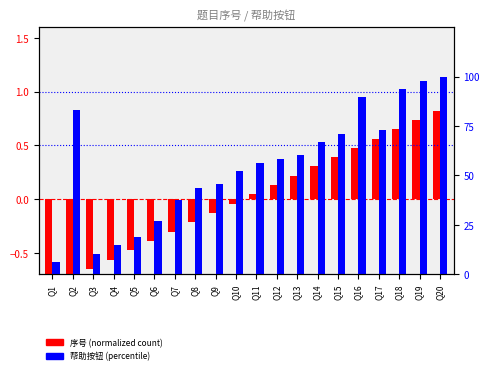

List the series in order of their peak value, lowest first.

序号 (normalized), 帮助按钮